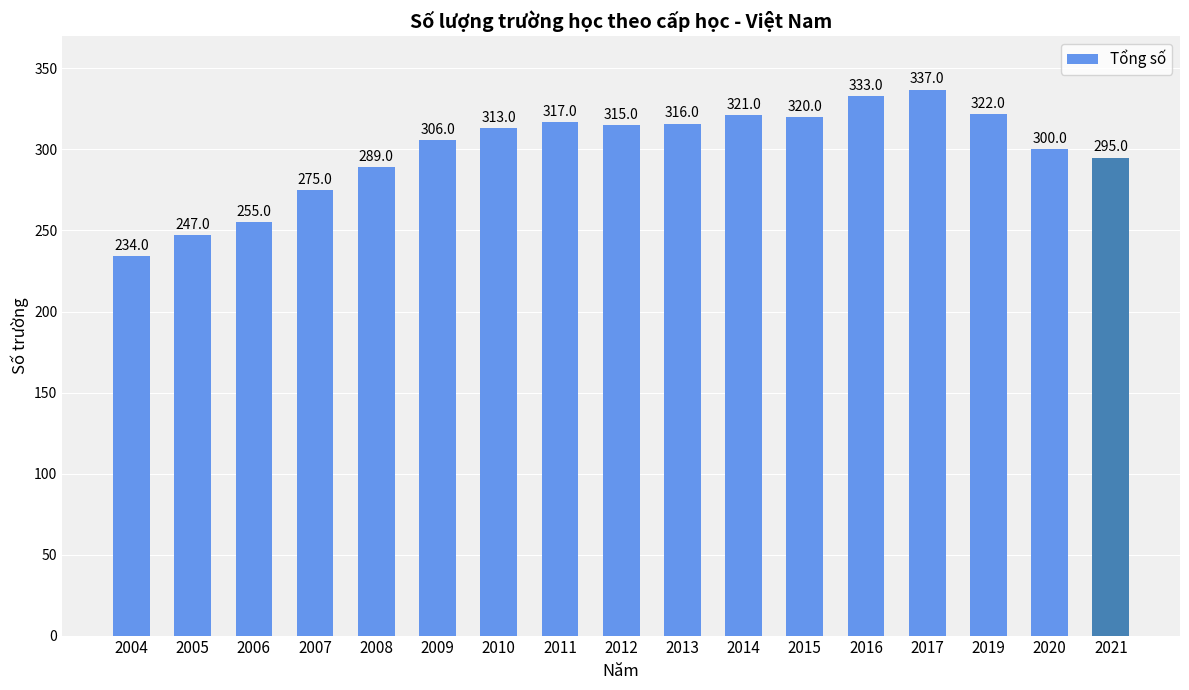

How many values are below 313?

8